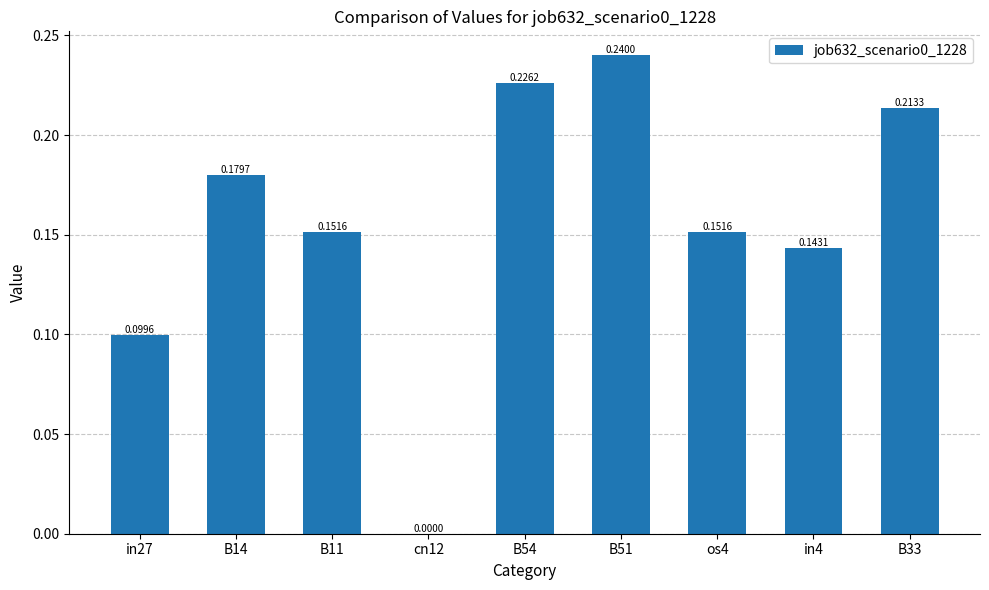

Which has a higher value, os4 or B54?

B54